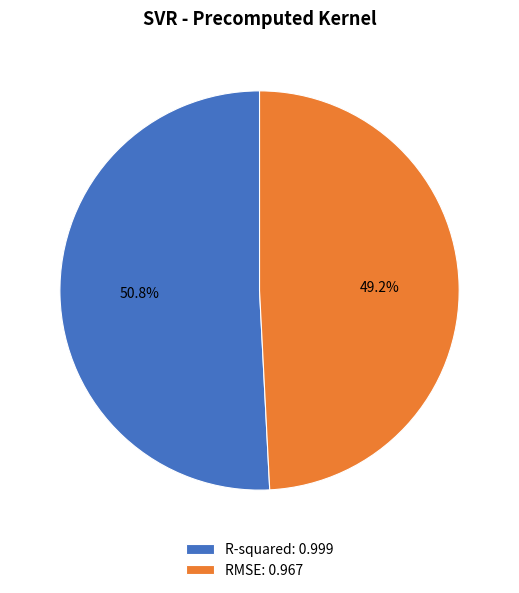

How many slices are in this pie chart?

2